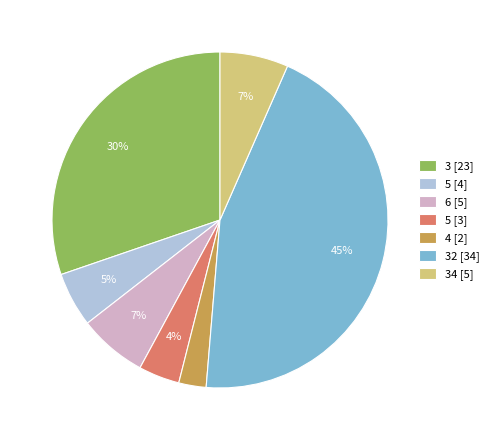

Which slice is the largest?

32 [34]